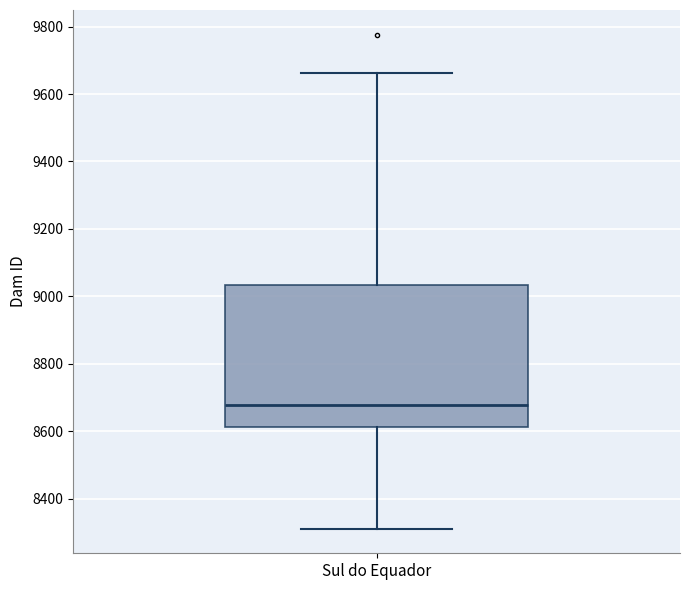

Transcribe this box plot: give where the median line is, the range the box spans, and where the two whiskers end, as read against the y-axis. The values are not printed on the chart, so give them approximately, as read against the axis.

median 8680, box 8620 to 9040, whiskers 8320 to 9660